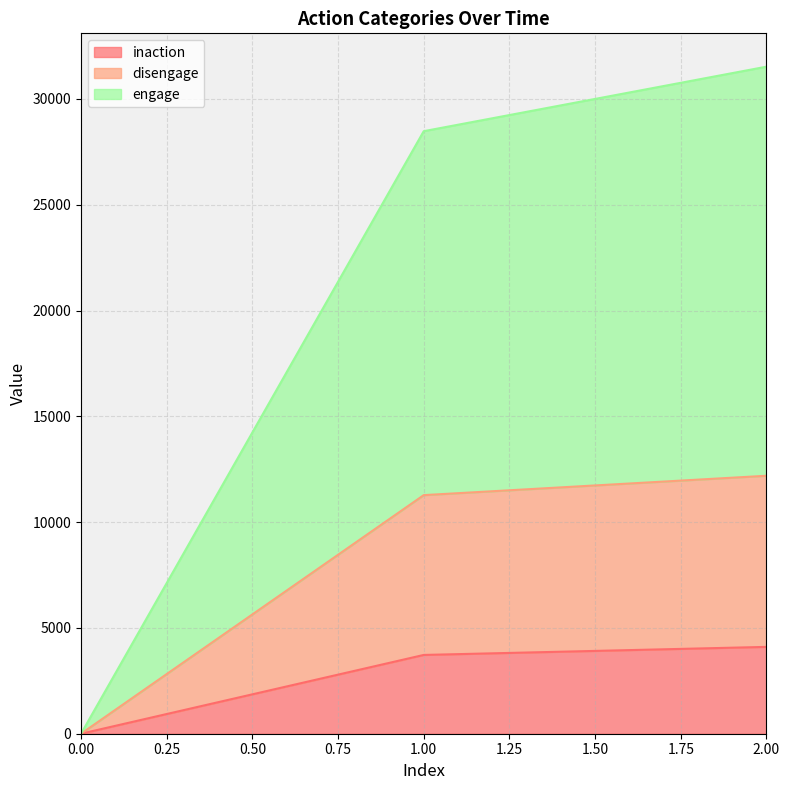

At which category is the sum across all series the highest?

2.00